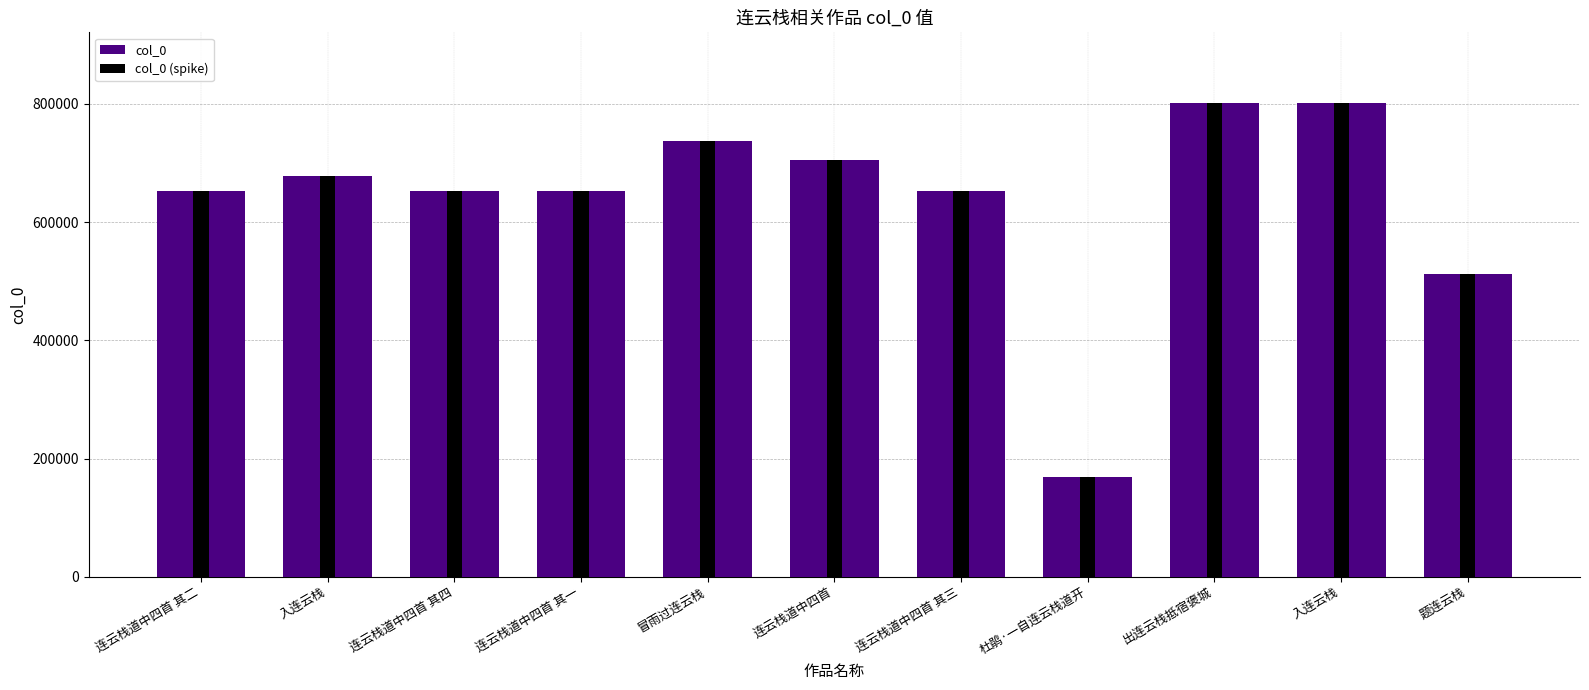

What are all the series names shown in the legend?

col_0, col_0 (spike)